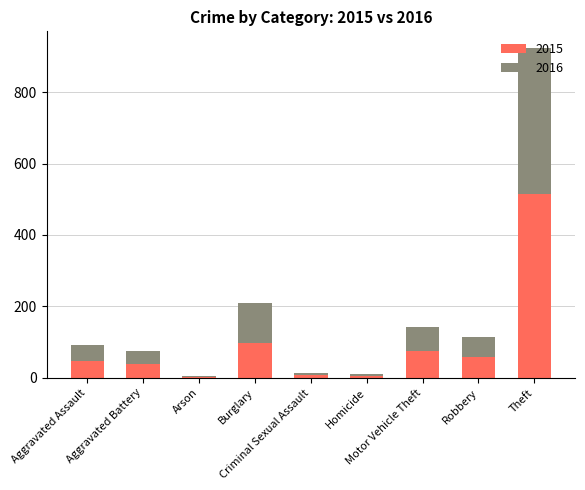

What is the sum of all 2015 values?

845